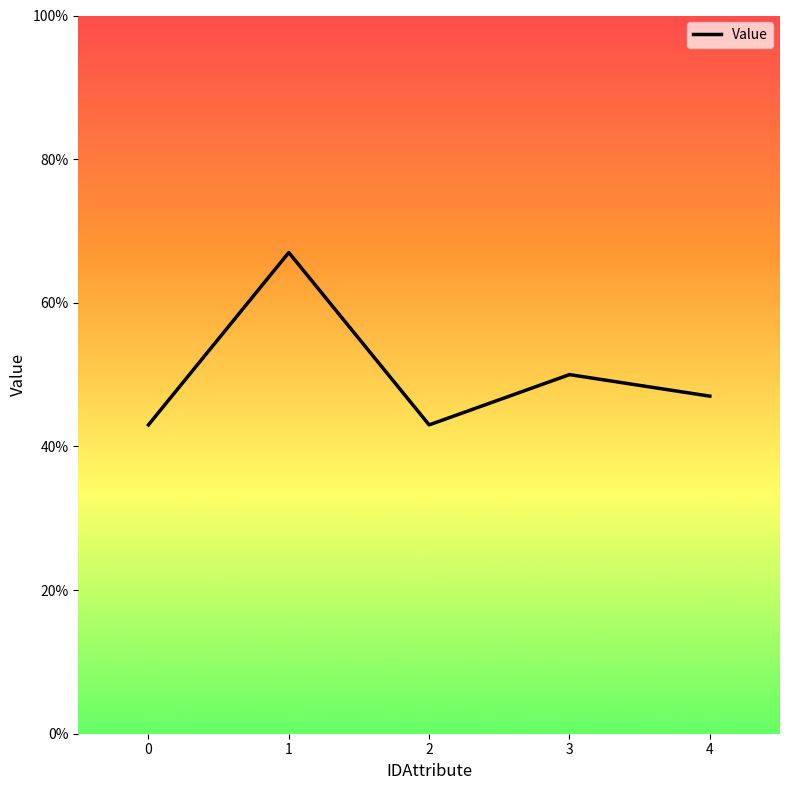

True or false: there are more than 2 points higher than both neighbors.

False